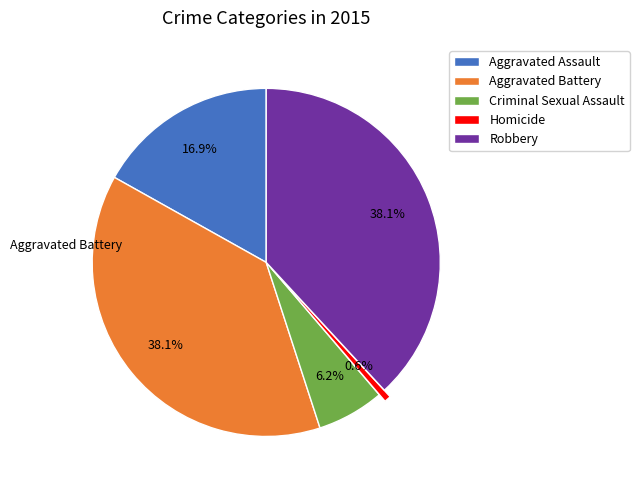

How many slices are in this pie chart?

5